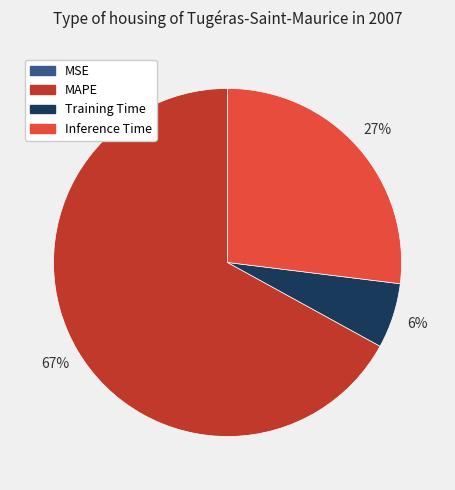

Is there any slice that represents more than half of the pie?

Yes